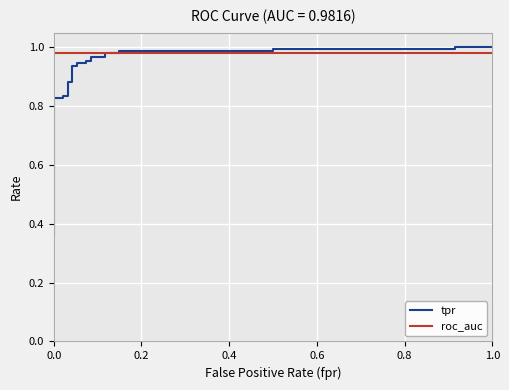

The roc_auc series shows 0.3 at 1.0. True or false?

False